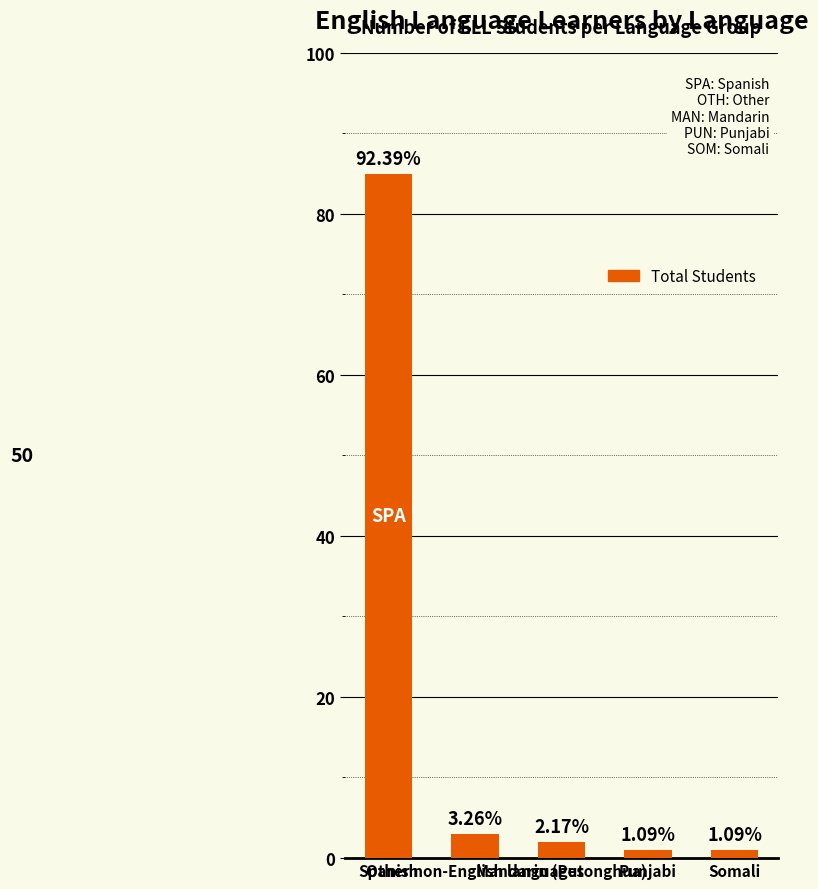

Which has a higher value, Mandarin (Putonghua) or Other non-English languages?

Other non-English languages